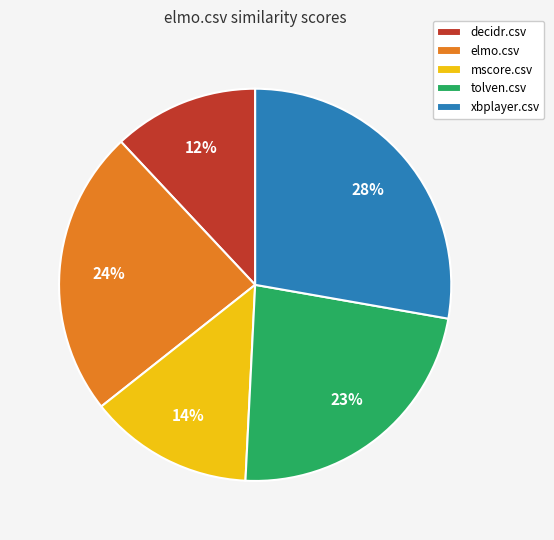

To the nearest percent, what percentage of the pie is mscore.csv?

14%